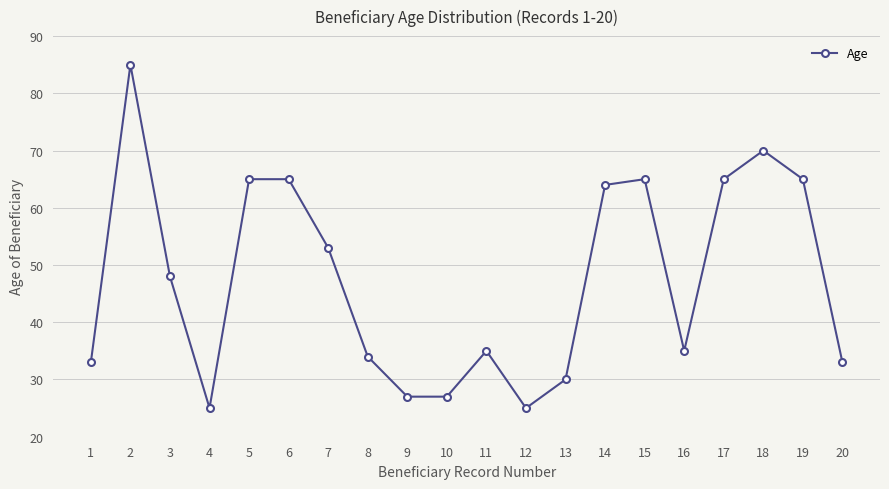

The chart shows a value of 70 at 18. True or false?

True